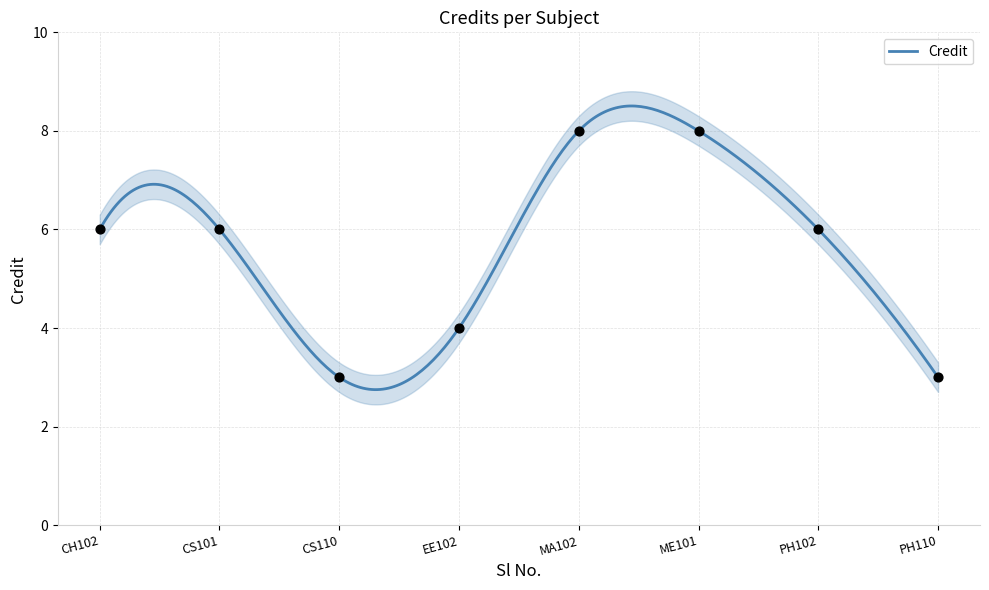

What is the maximum value for Credit?

8.5